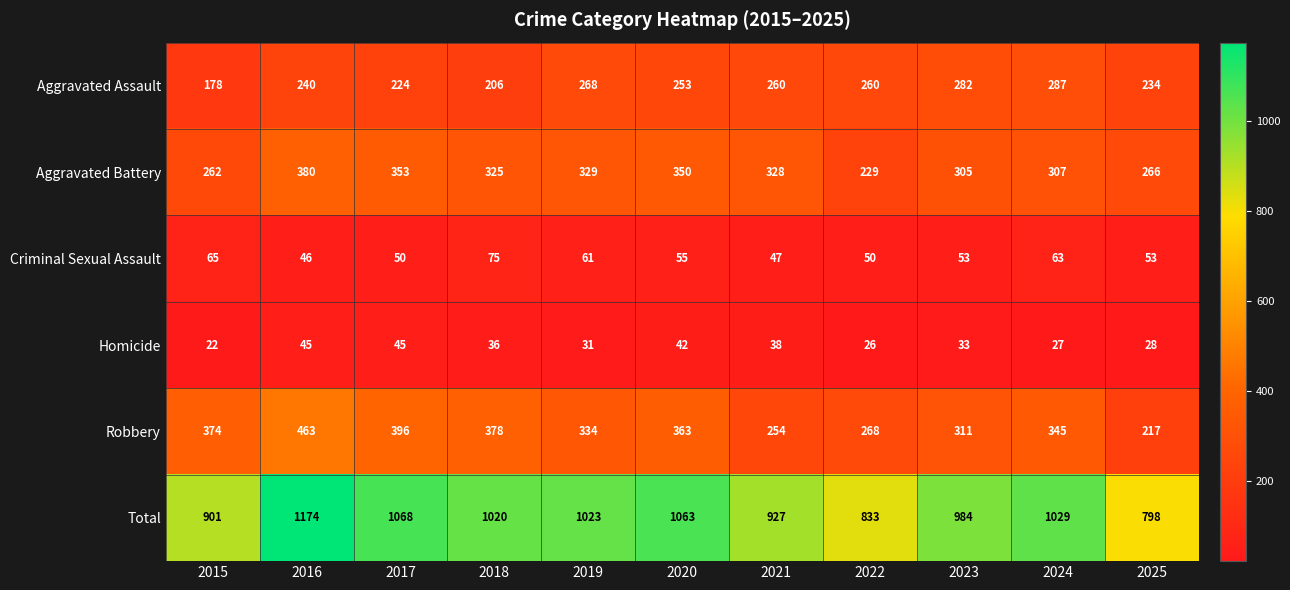

At which category does the chart reach its minimum across all series?

2015